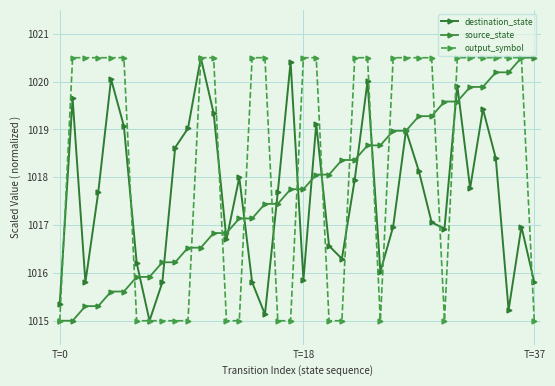

At which label does output_symbol reach its minimum?

T=0